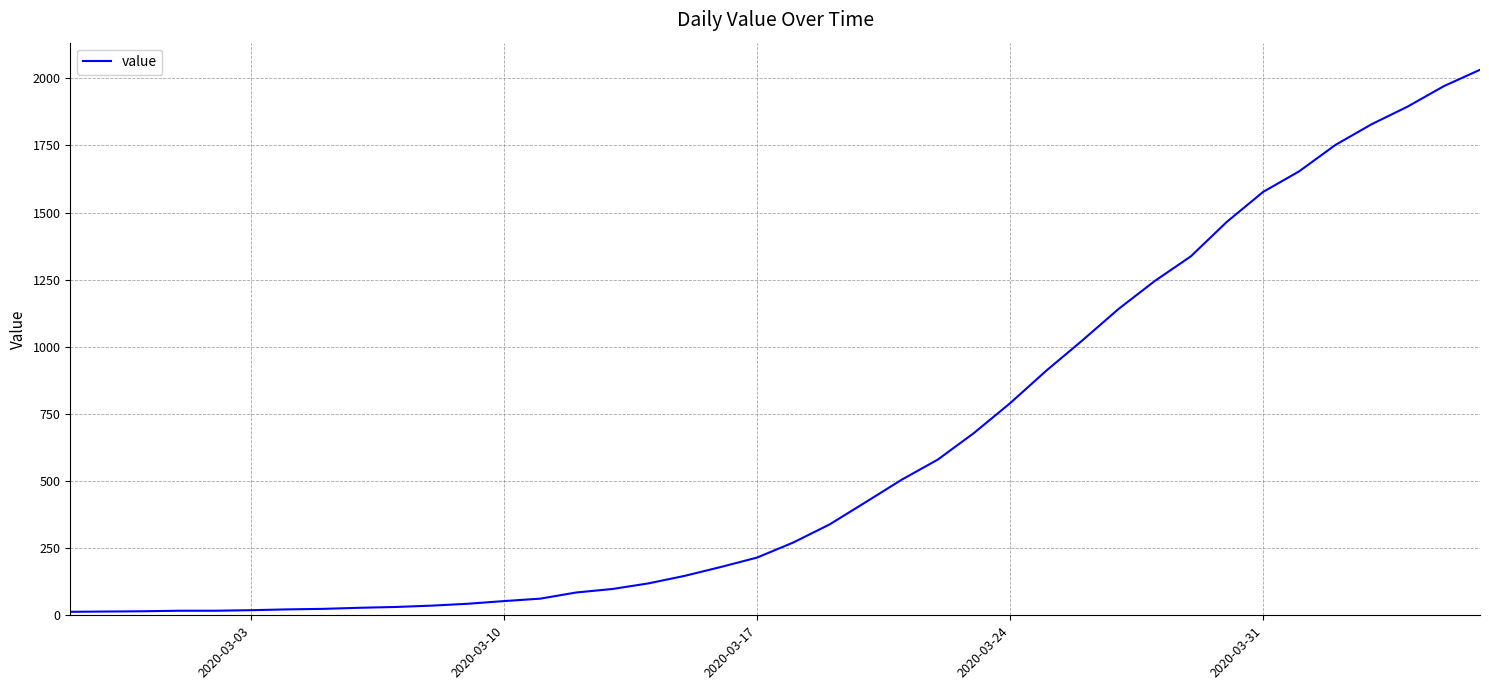

What is the maximum value shown in the chart?

2032